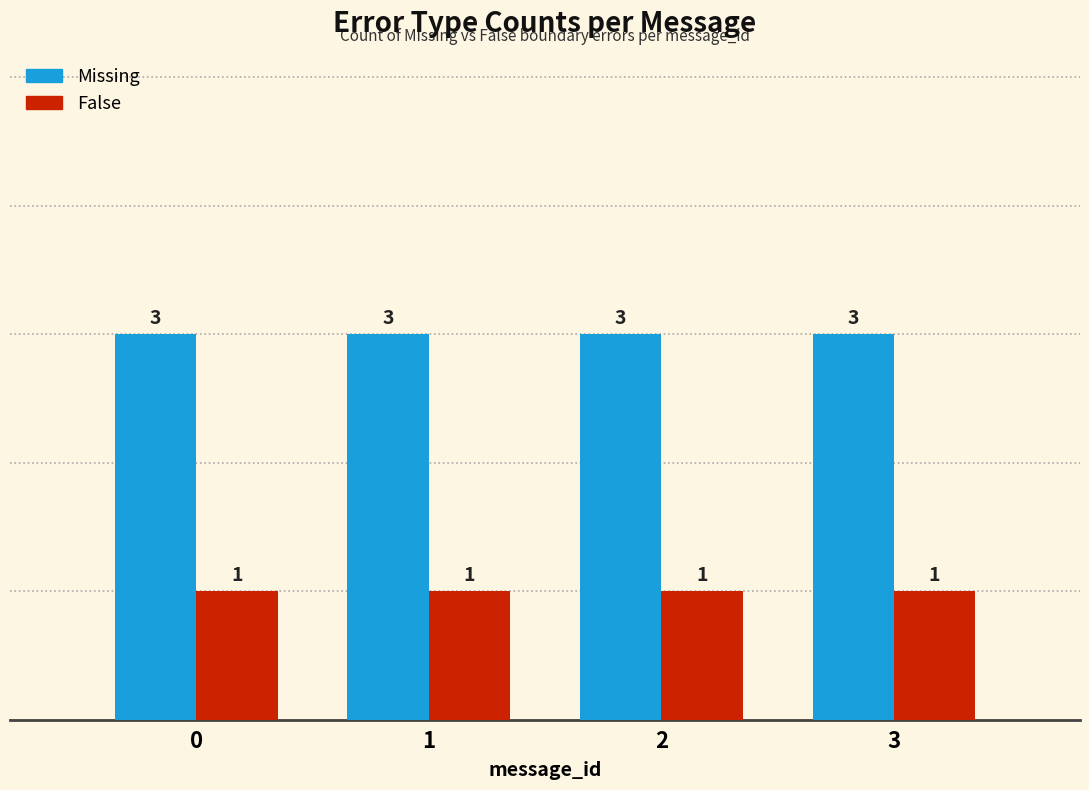

What is the sum of all Missing values?

12